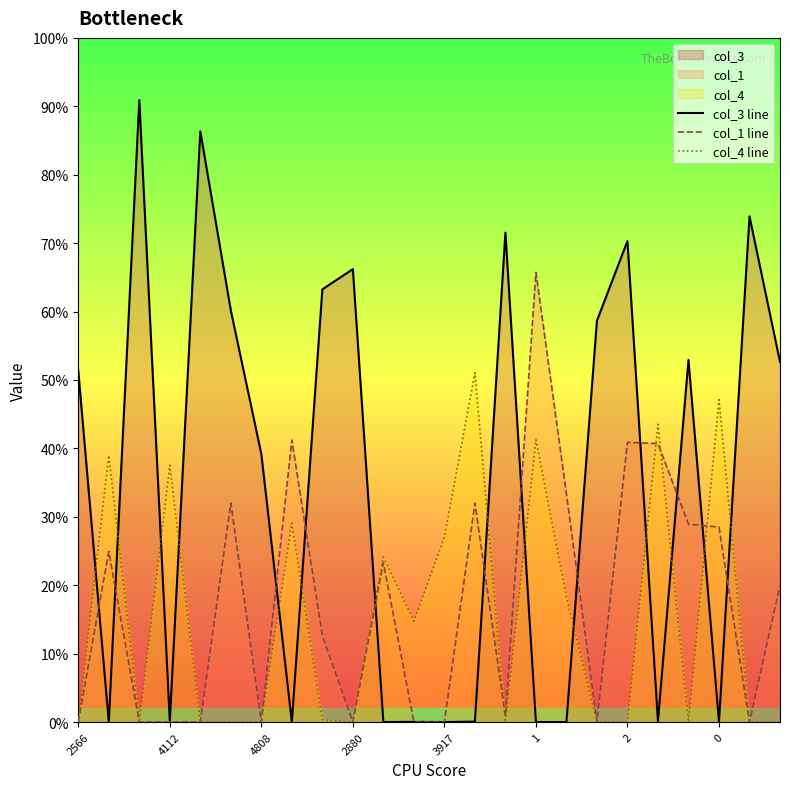

How many categories are shown in the chart?

24